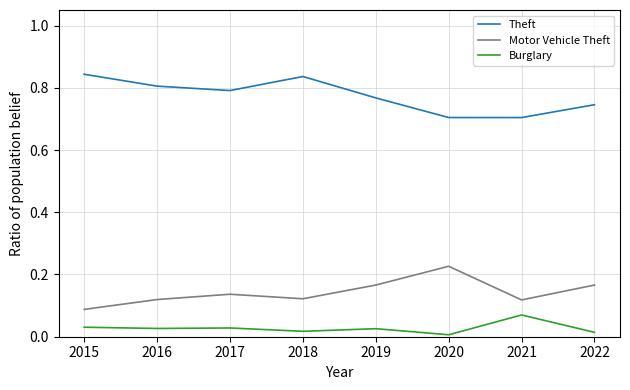

True or false: Motor Vehicle Theft and Theft intersect in this chart.

False